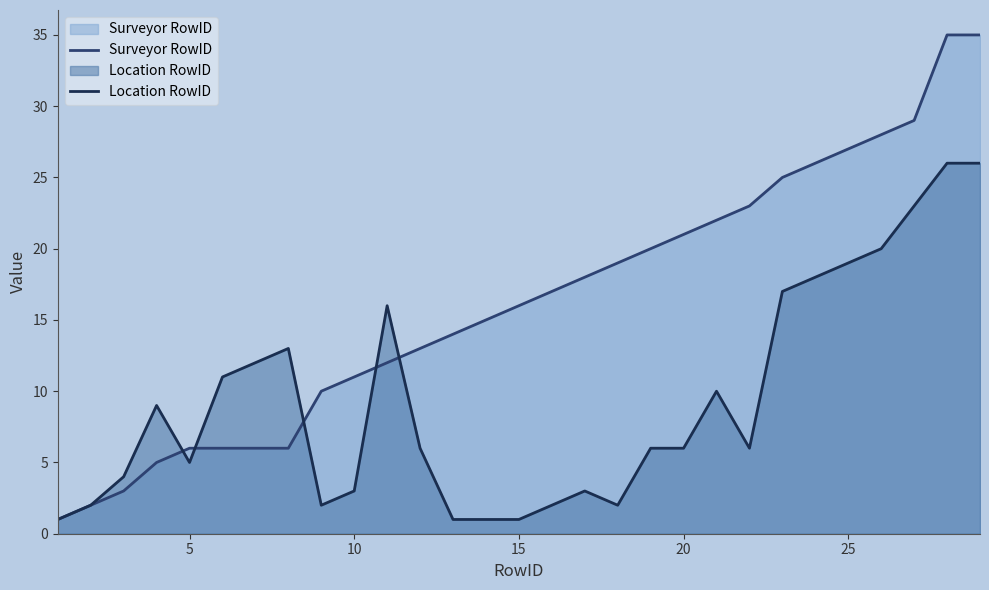

Rank the series by their maximum value, from highest to lowest.

Surveyor RowID, Location RowID